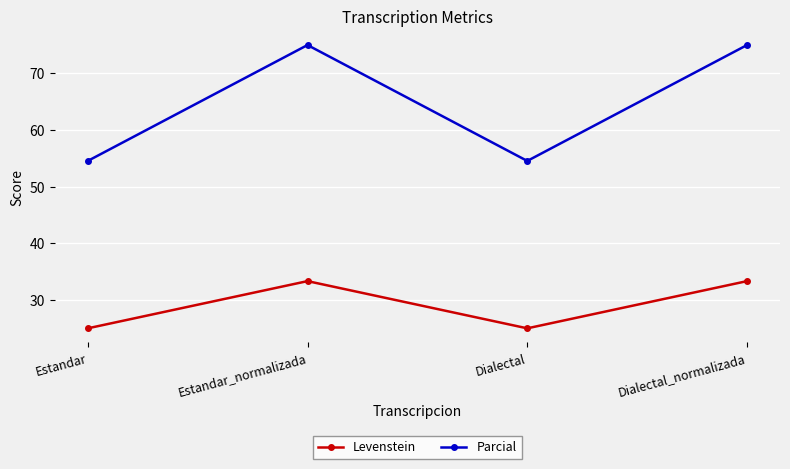

What is the value of the Parcial point at the 1st from the left?

54.5